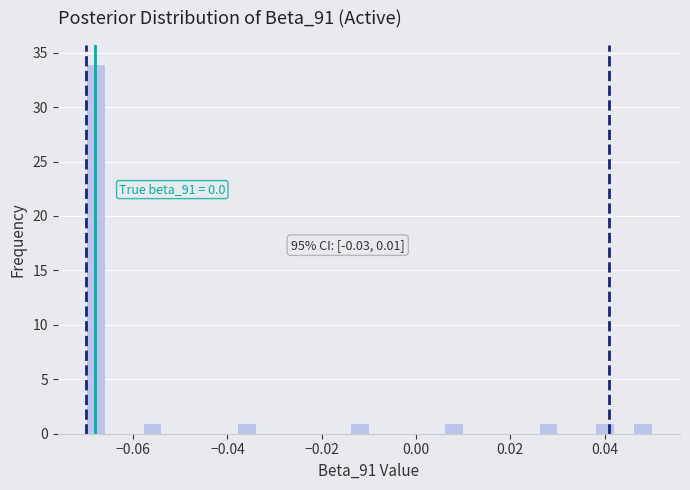

Around what value on the x-axis is the tallest bar? Give the approximate position of its centre, as read against the axis.

-0.068